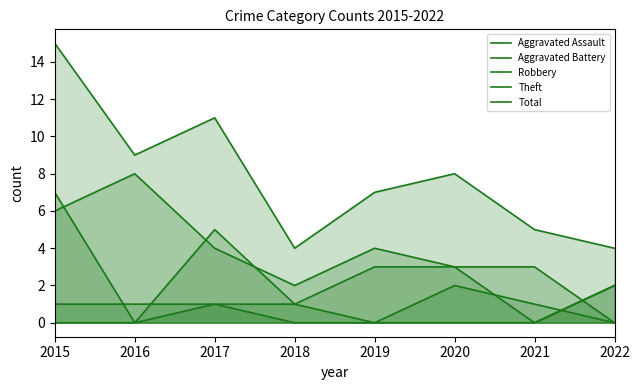

Does the chart have visible grid lines?

No